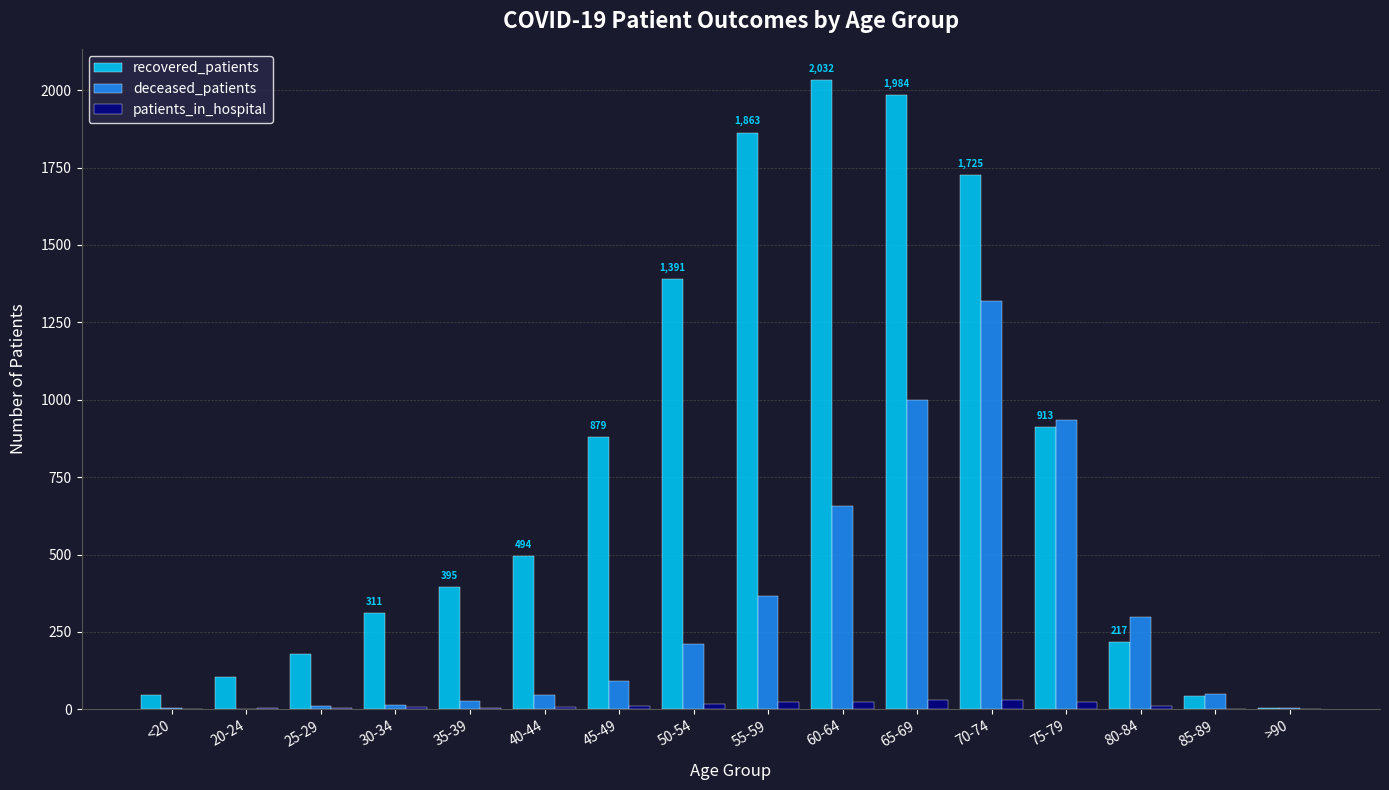

Are the bars horizontal?

No